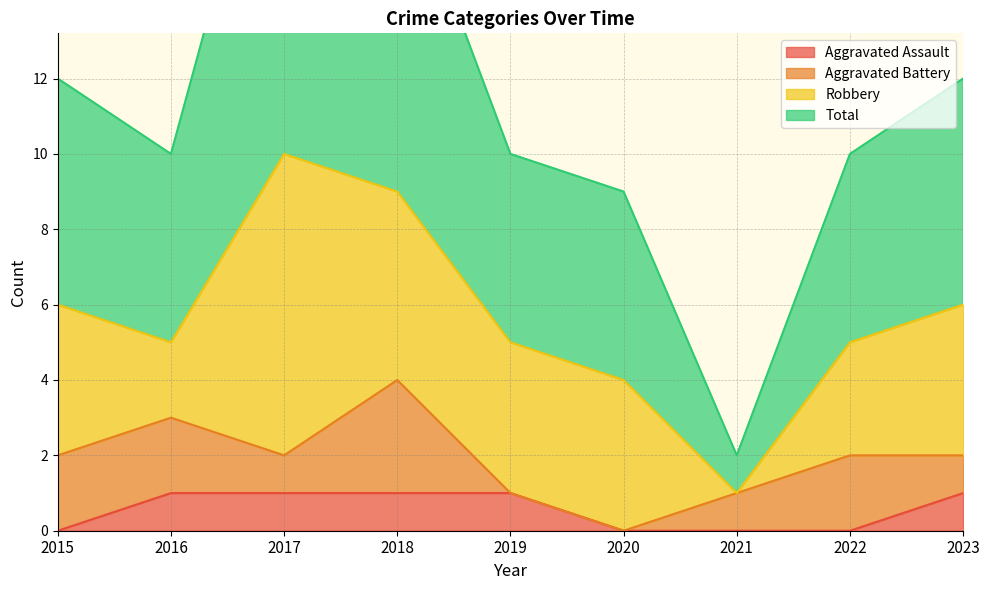

Which category has the lowest value in the Total series?

2021